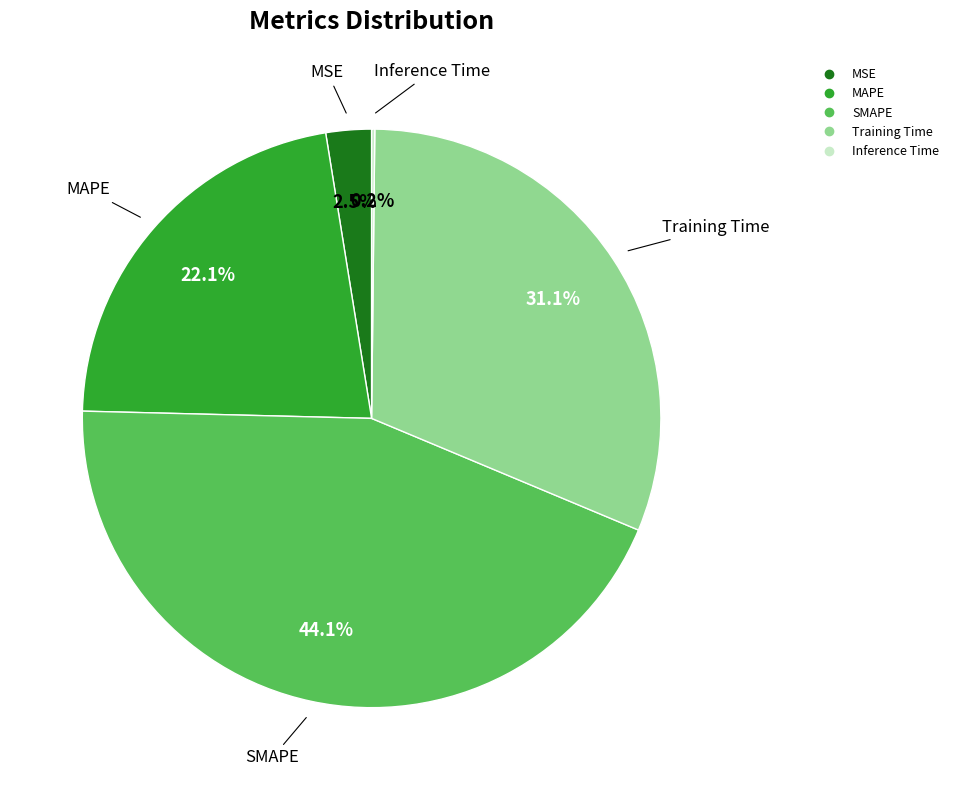

Between SMAPE and MSE, which is larger?

SMAPE